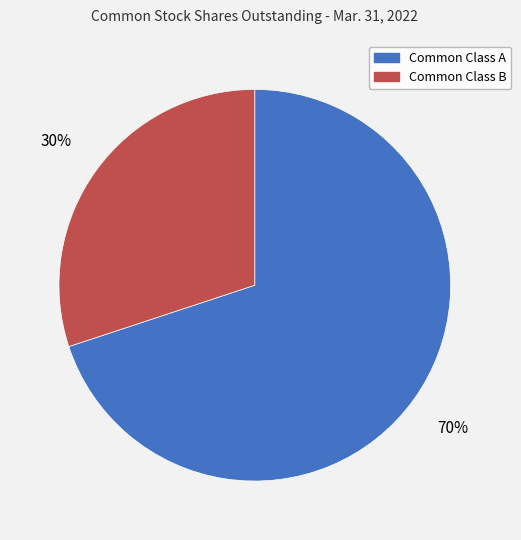

Does any single category account for the majority?

Yes